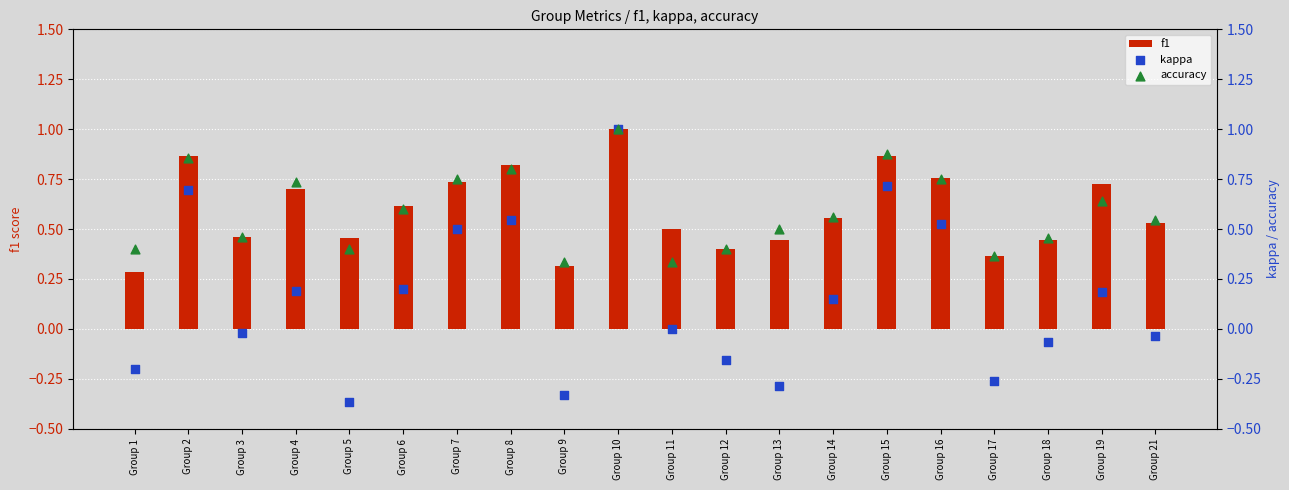

Which series has the largest Y range (max minus min)?

kappa